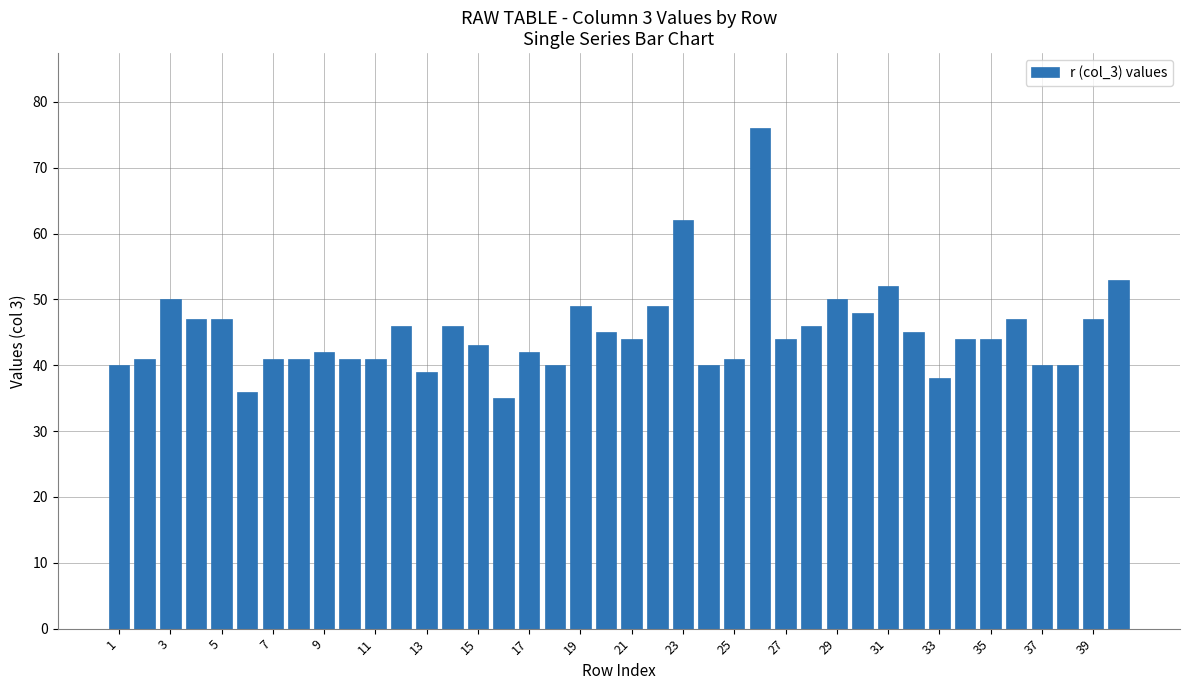

Reading right to left, what are all the values shown in this chart?

53	47	40	40	47	44	44	38	45	52	48	50	46	44	76	41	40	62	49	44	45	49	40	42	35	43	46	39	46	41	41	42	41	41	36	47	47	50	41	40